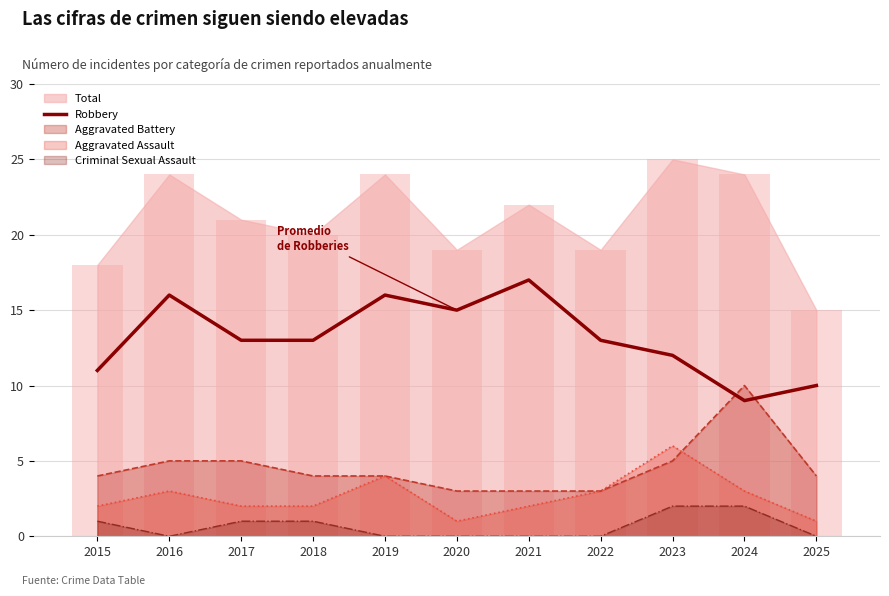

How many data points does each series have?

11